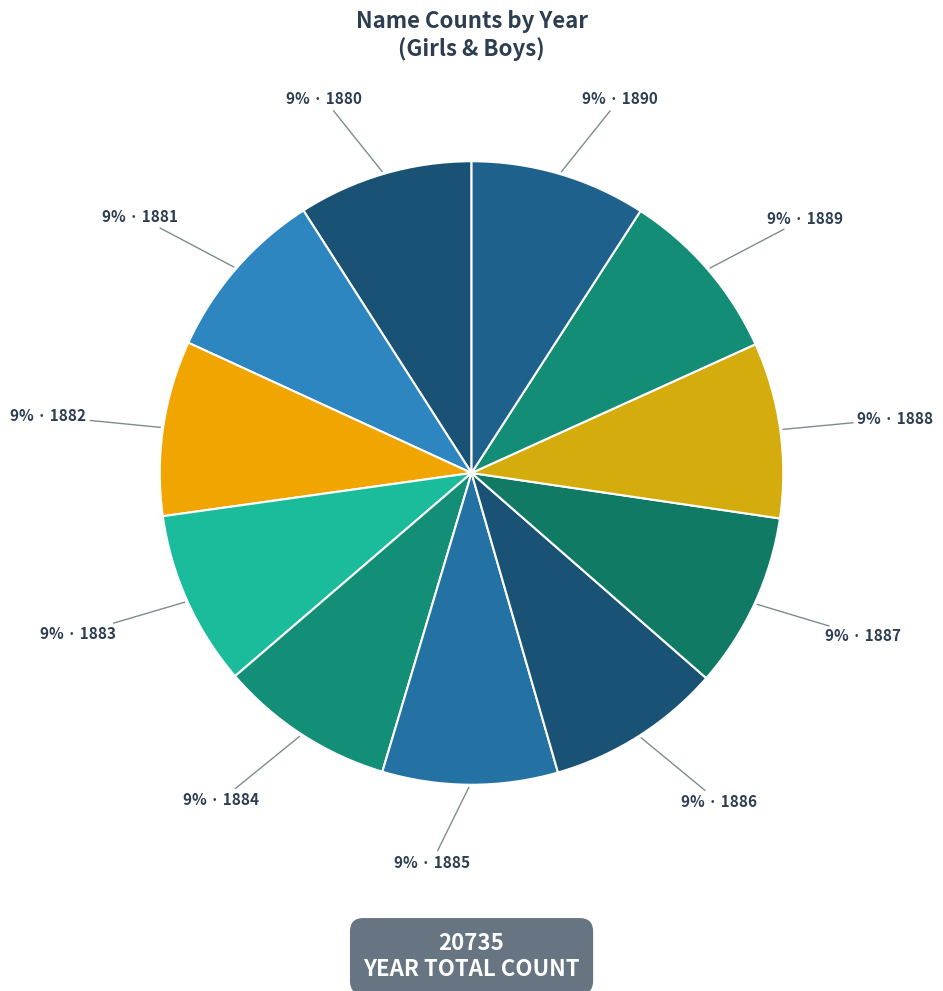

How many slices are in this pie chart?

11